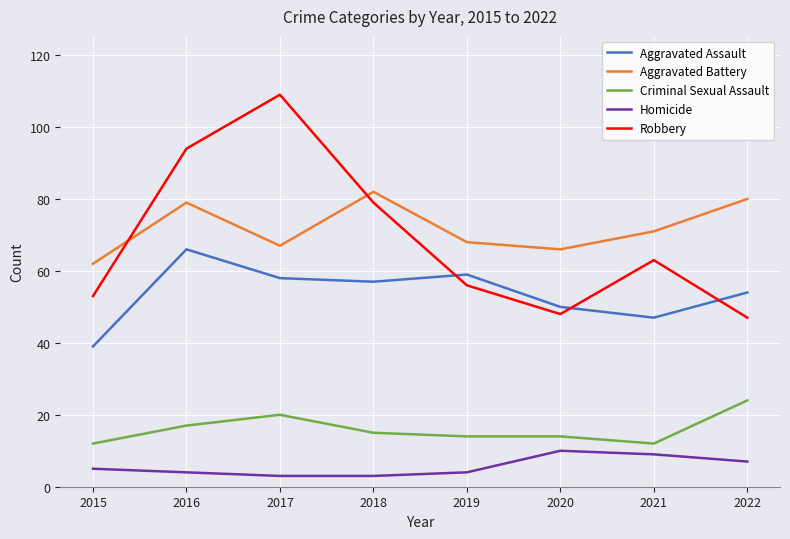

True or false: Aggravated Battery has a value of 66 at 2020.

True